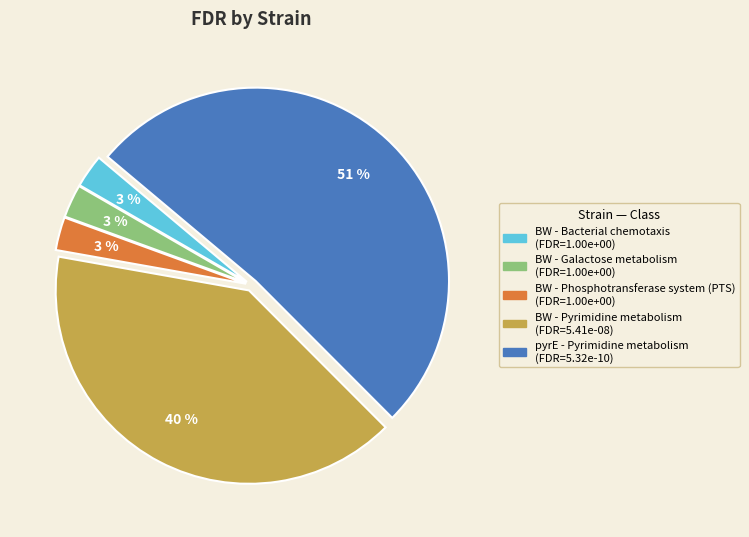

Combined, do BW - Pyrimidine metabolism and BW - Phosphotransferase system (PTS) account for over 50%?

No